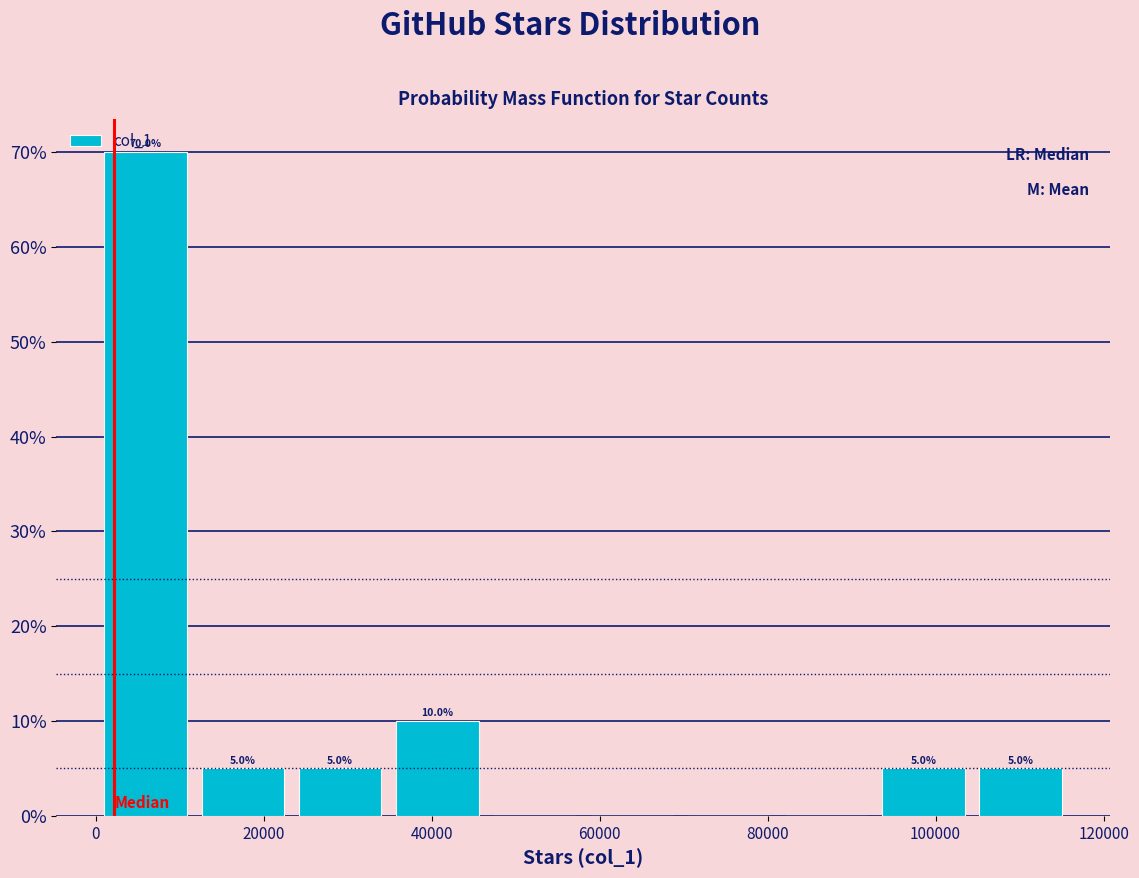

Over which range of the x-axis is the bar tallest?

0 to 12000